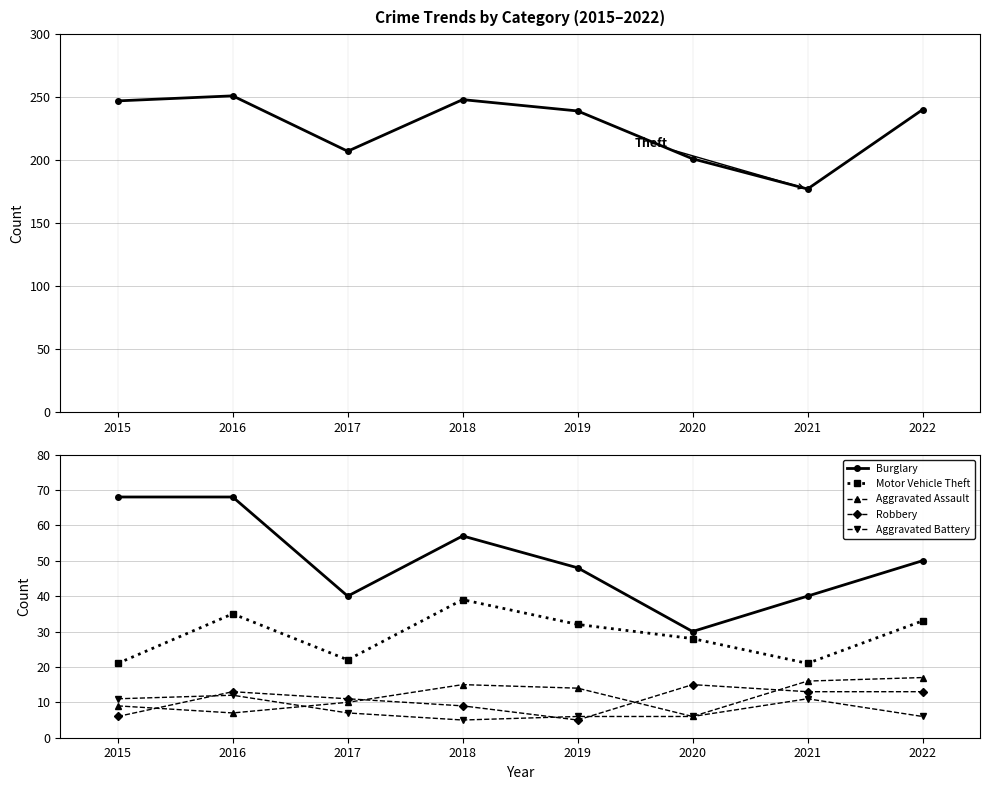

Which series has the largest total across all categories?

Theft